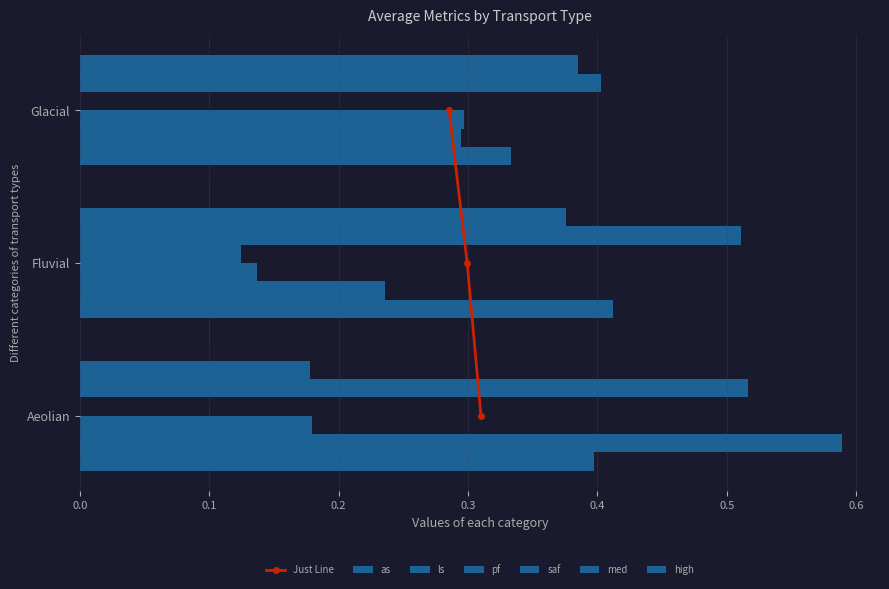

At which label is saf closest to 0?

Aeolian